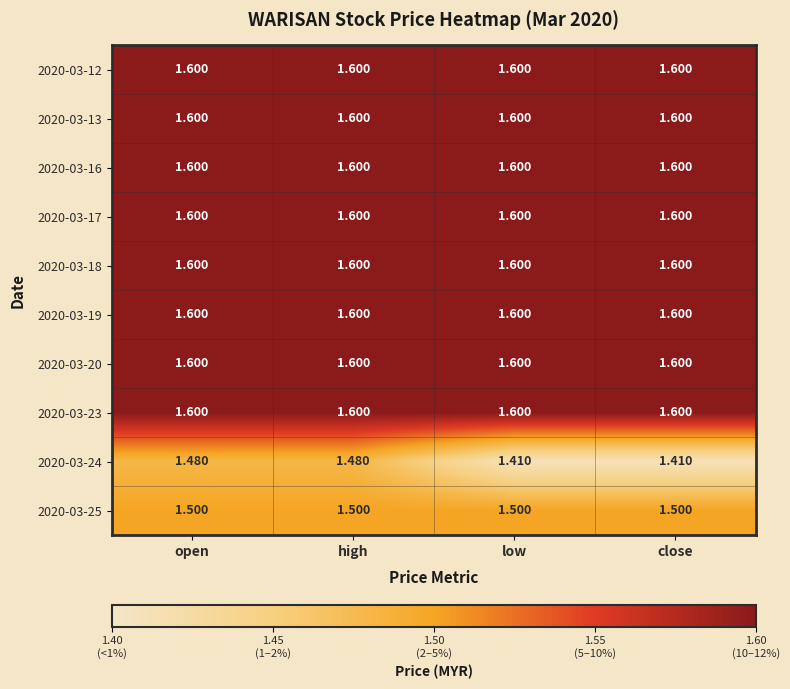

Which has a higher value, open or high?

open